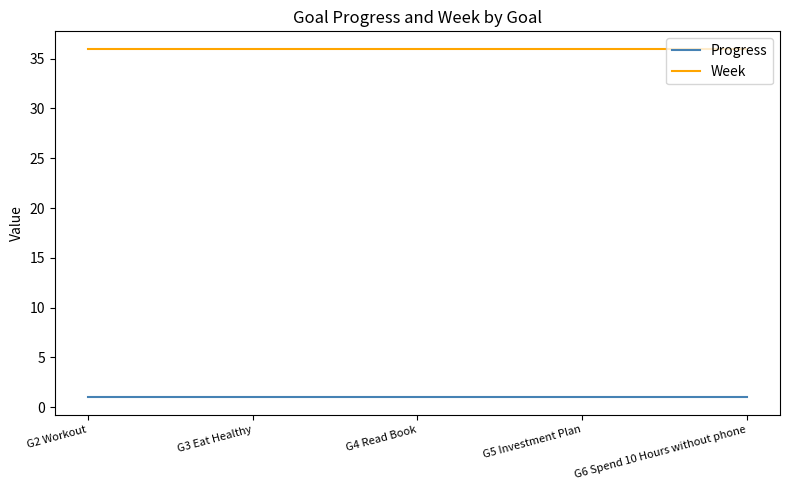

At how many categories does at least one series exceed 10?

5